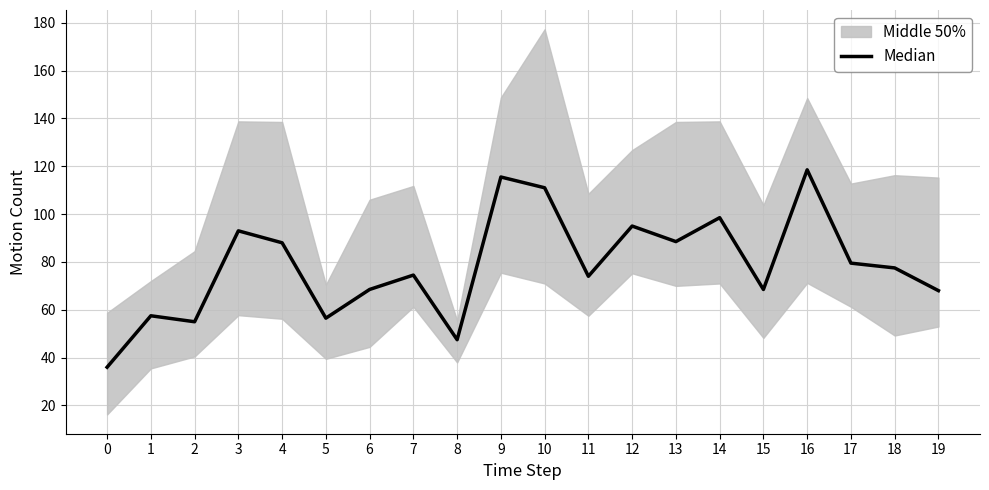

Where is the data nearest to the value 77?

18